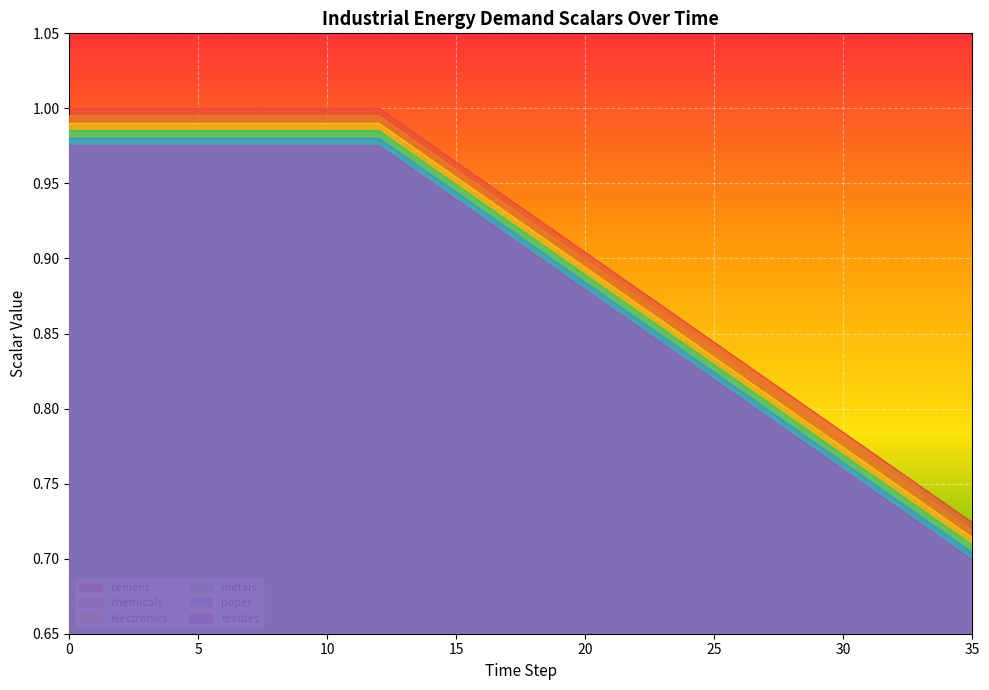

Rank the series by their average value, from lowest to highest.

textiles, paper, metals, electronics, chemicals, cement